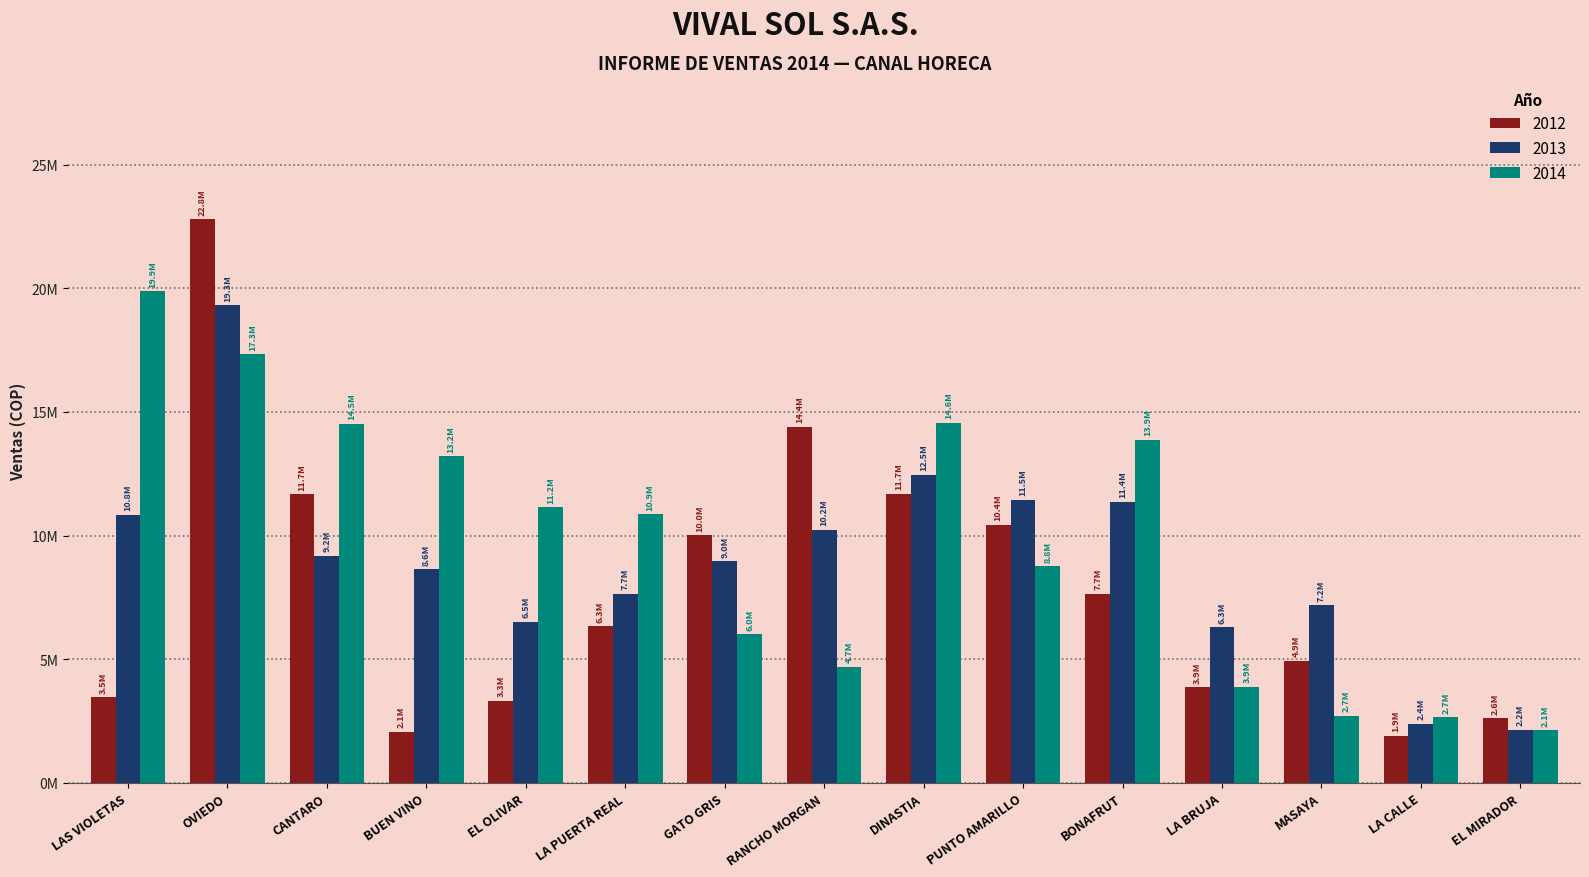

Where is 2013 nearest to the value 10736219?

LAS VIOLETAS